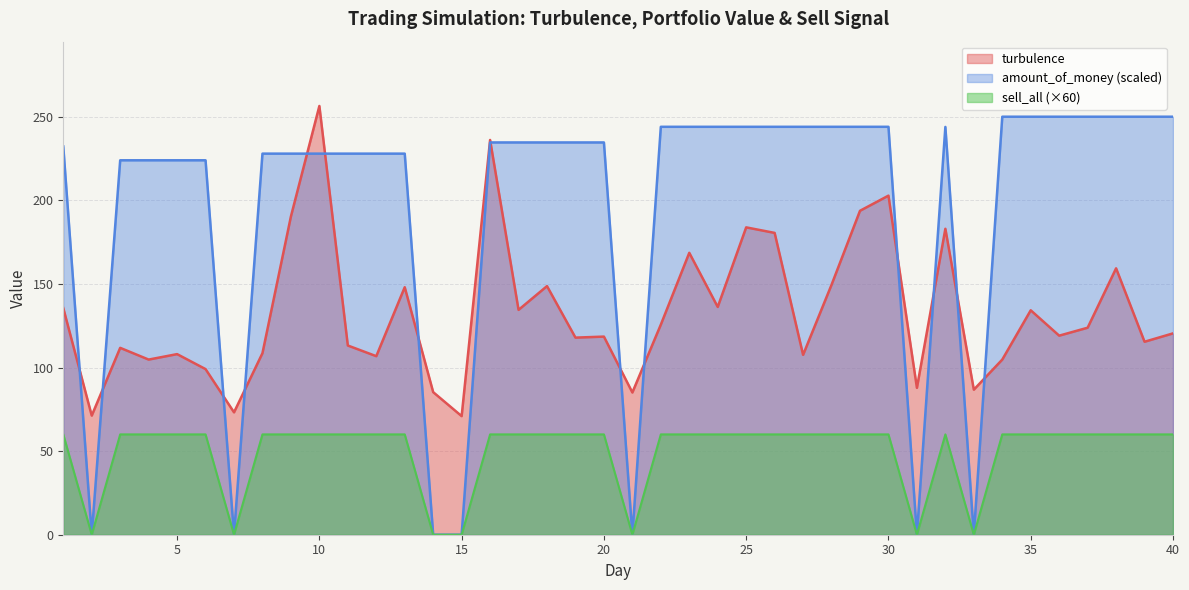

Which category has the highest value across all series?

10